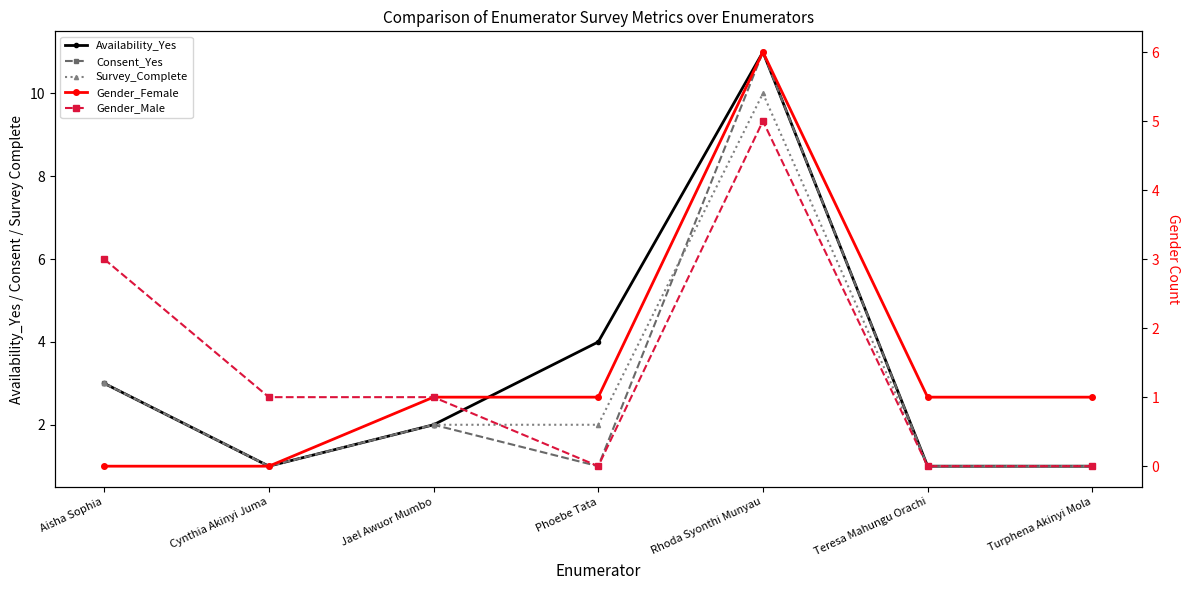

What is the difference between the Availability_Yes values at Cynthia Akinyi Juma and Phoebe Tata?

3